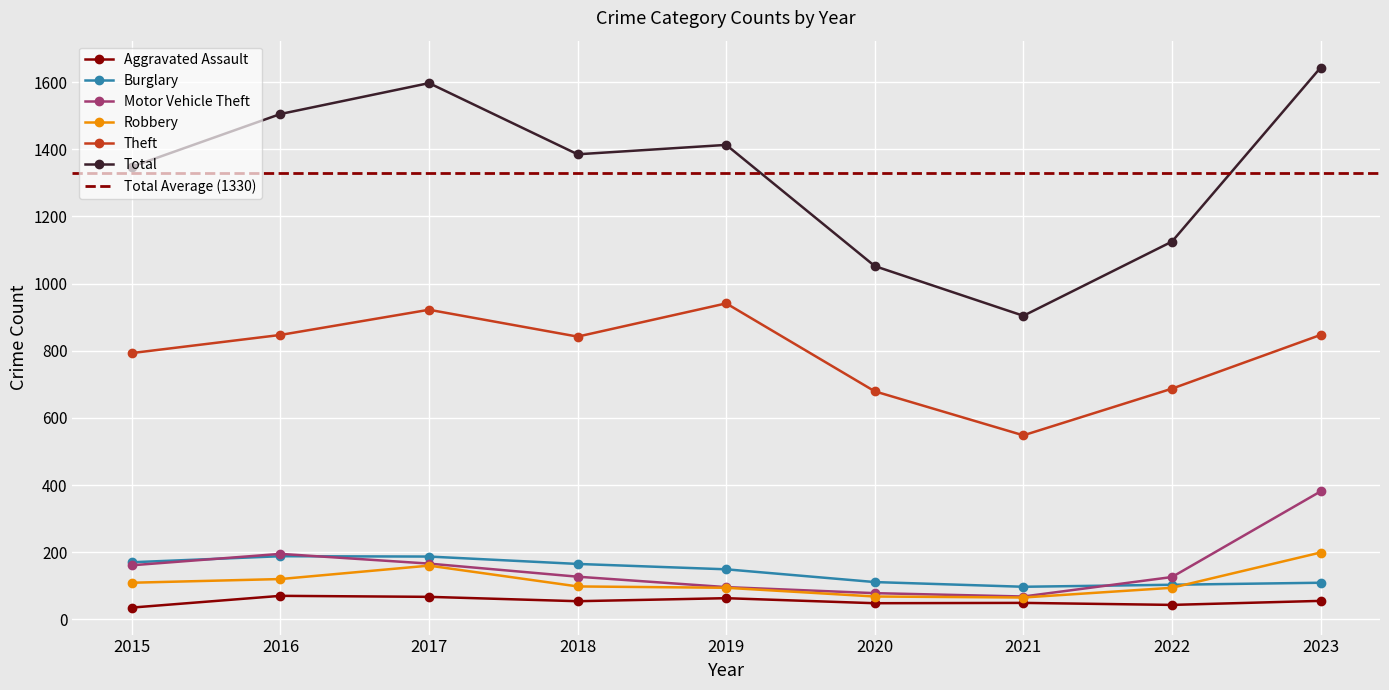

Is this an area chart (filled region under the line)?

No